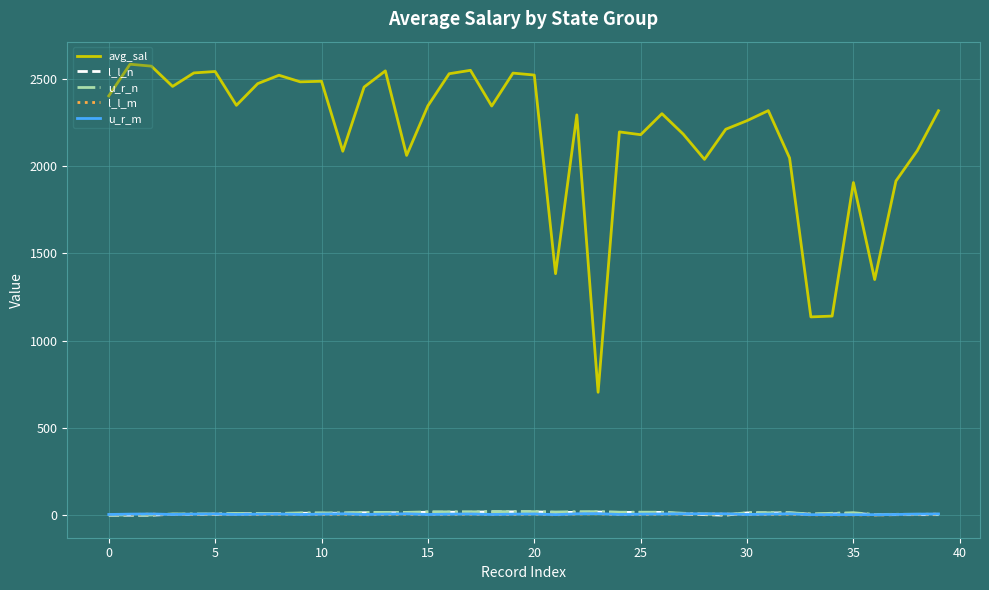

What is the maximum value for avg_sal?

2585.0